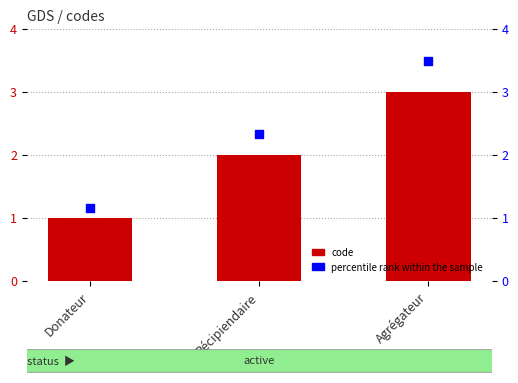

Which series reaches the minimum Y coordinate?

code